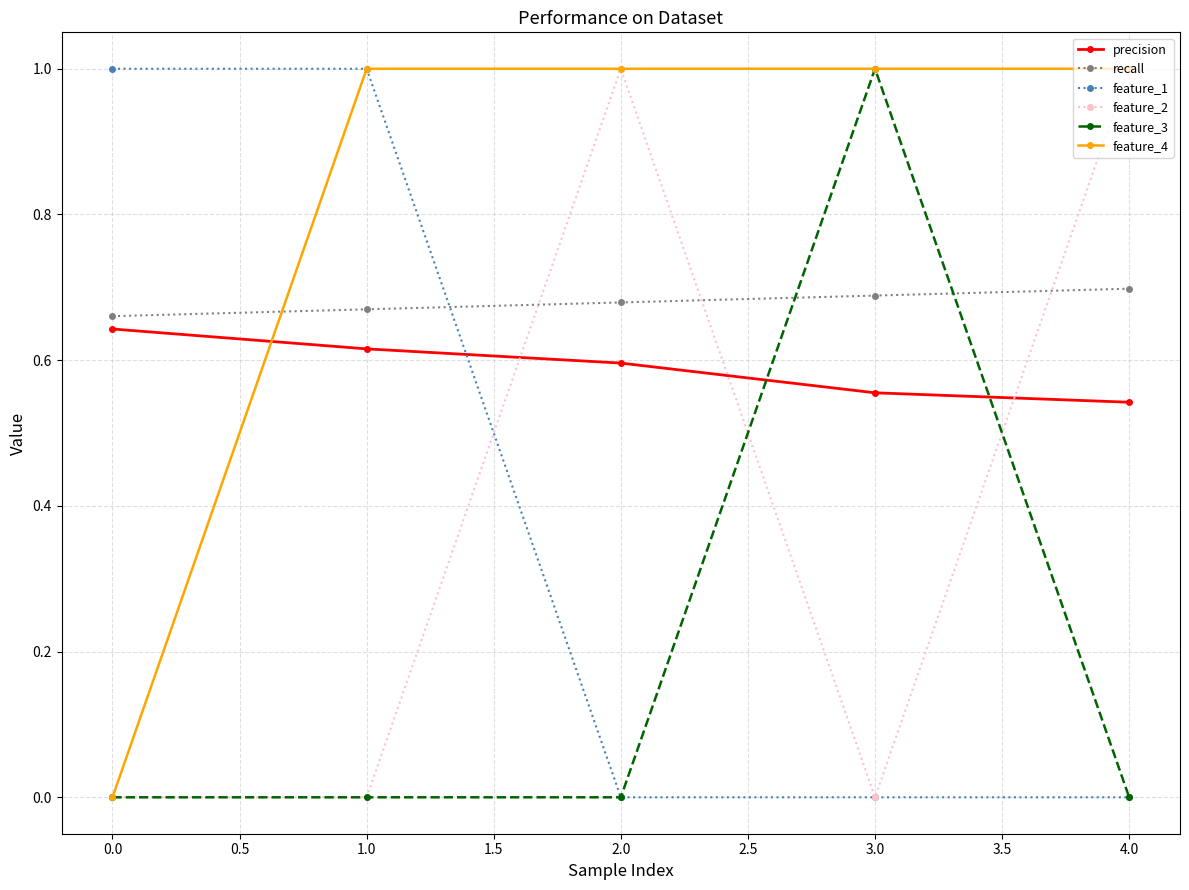

At how many categories does at least one series exceed 0?

5